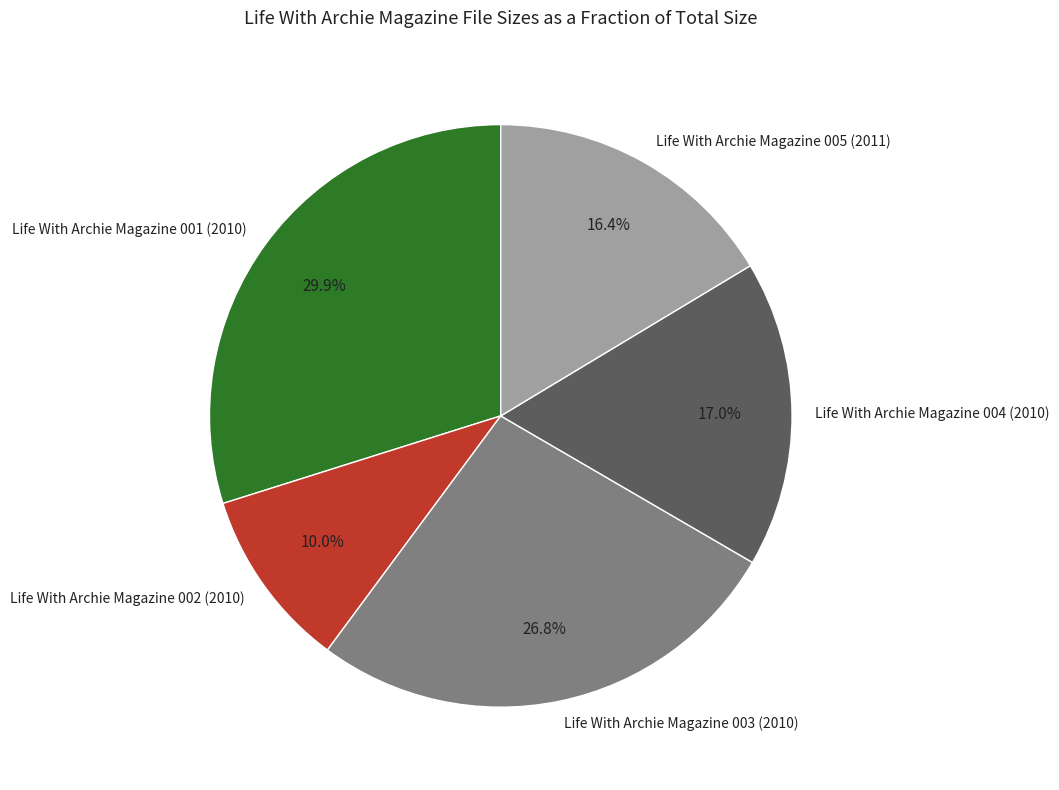

To the nearest percent, what is the difference between the largest and smallest slice percentages?

20%